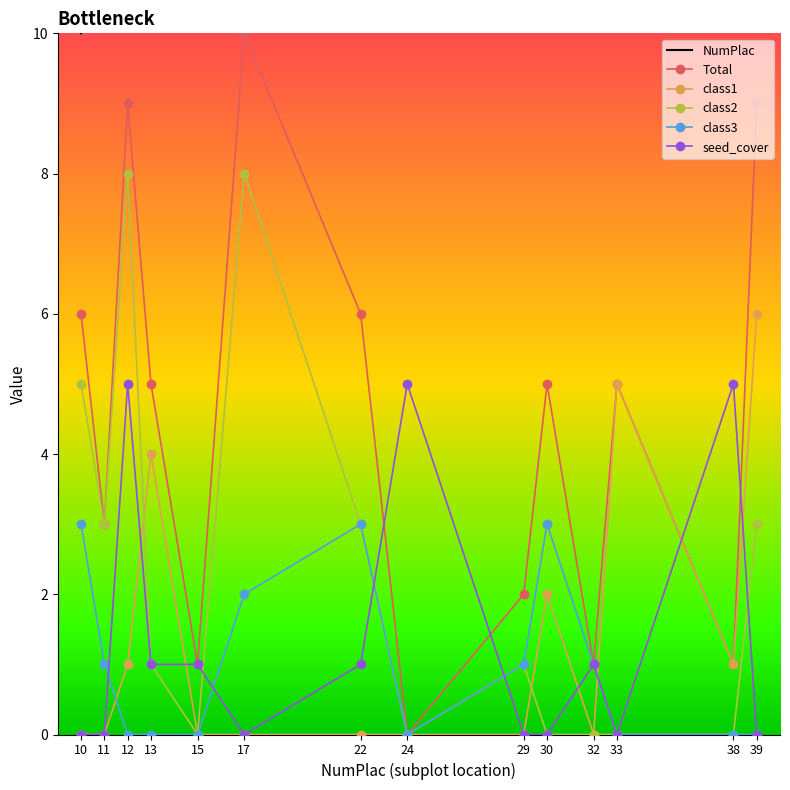

Reading left to right, transcribe all the data shown in this chart.

NumPlac: 10	11	12	13	15	17	22	24	29	30	32	33	38	39
Total: 6	3	9	5	1	10	6	0	2	5	1	5	1	9
class1: 0	0	1	4	0	0	0	0	0	2	0	5	1	6
class2: 5	3	8	1	0	8	3	0	1	0	0	0	0	3
class3: 3	1	0	0	0	2	3	0	1	3	1	0	0	0
seed_cover: 0	0	5	1	1	0	1	5	0	0	1	0	5	0